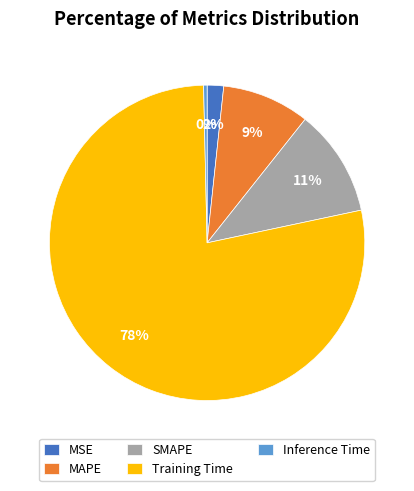

What is the majority slice?

Training Time